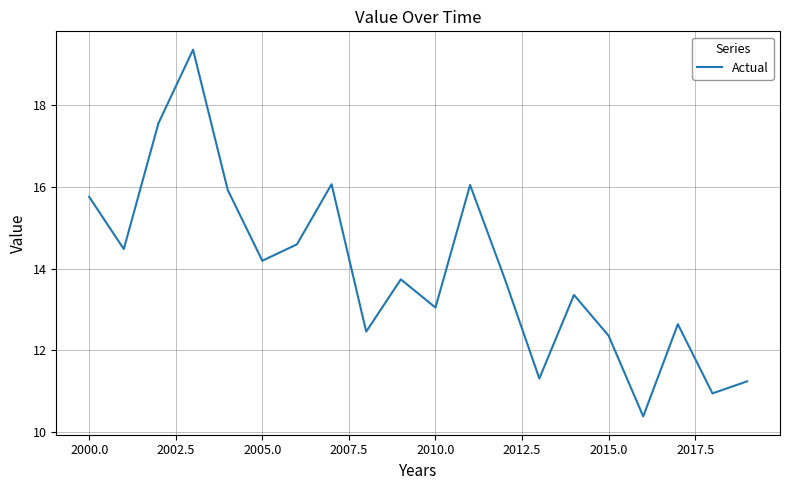

What is the greatest value displayed?

19.4